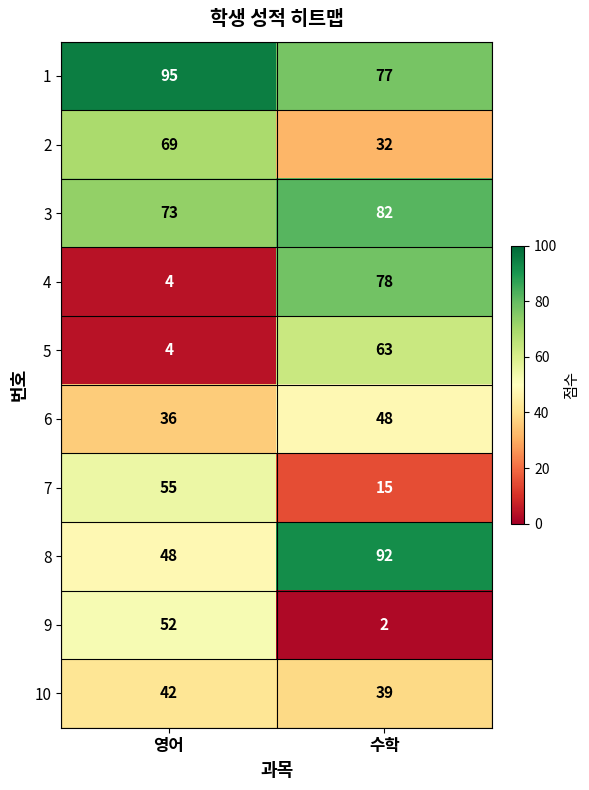

Is it true that 10 equals 39 at 수학?

True